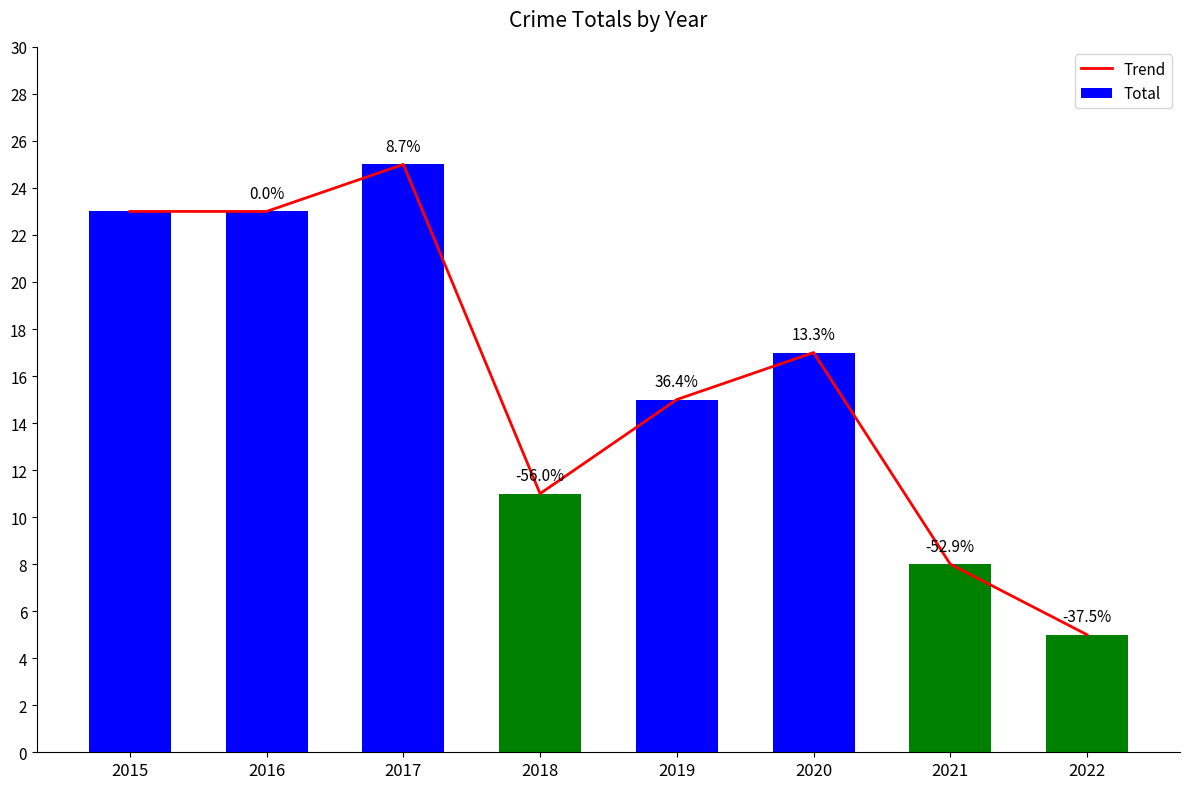

How many categories are shown in the chart?

8